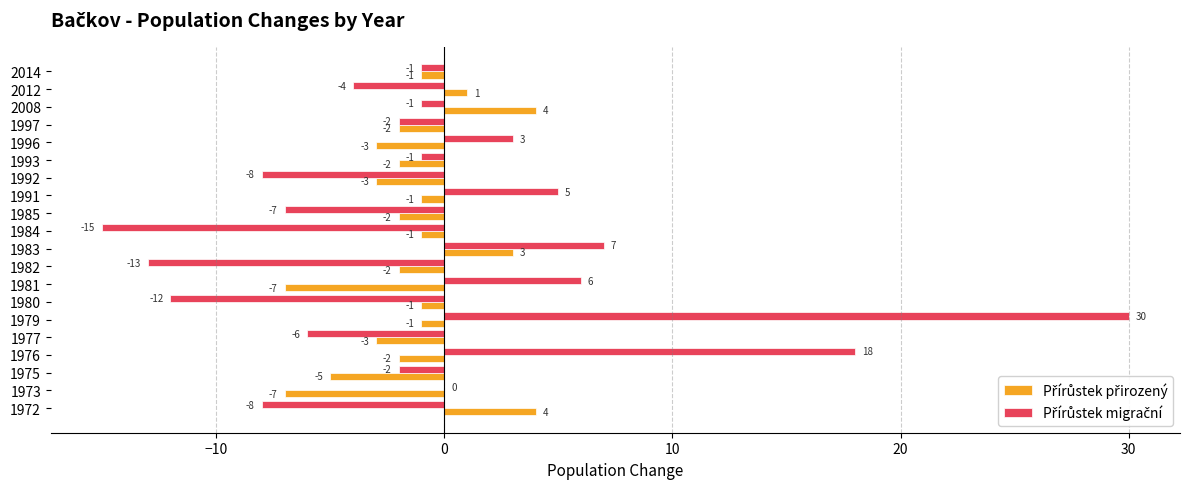

At which category is the sum across all series the highest?

1979